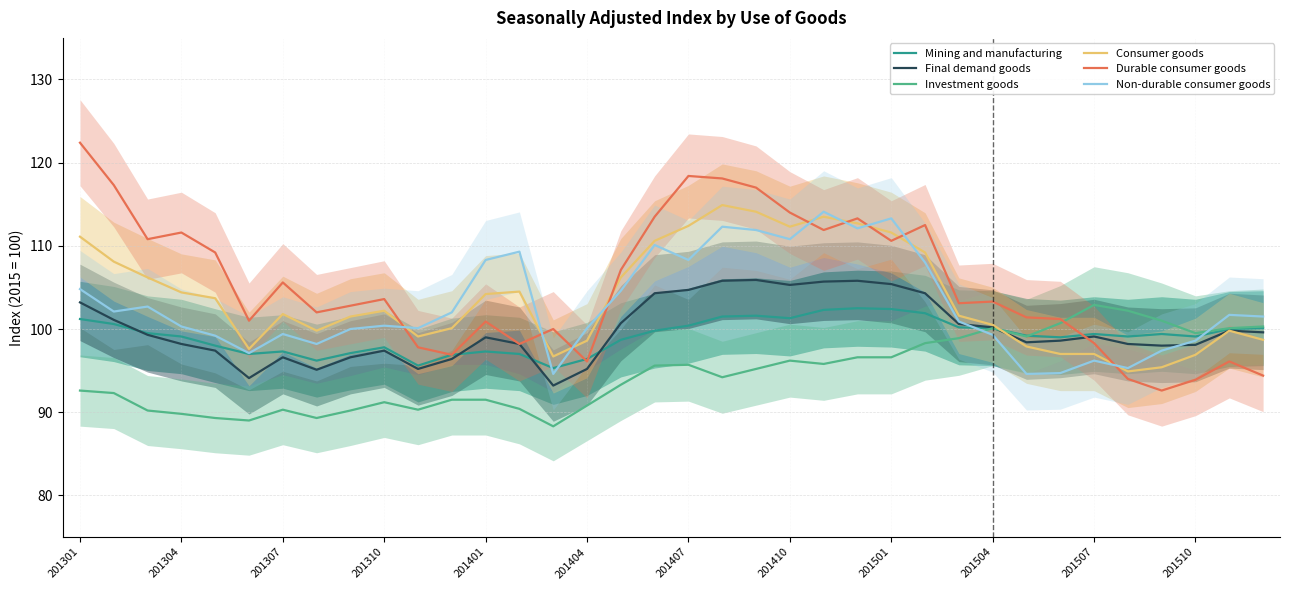

At which category is the sum across all series the highest?

19